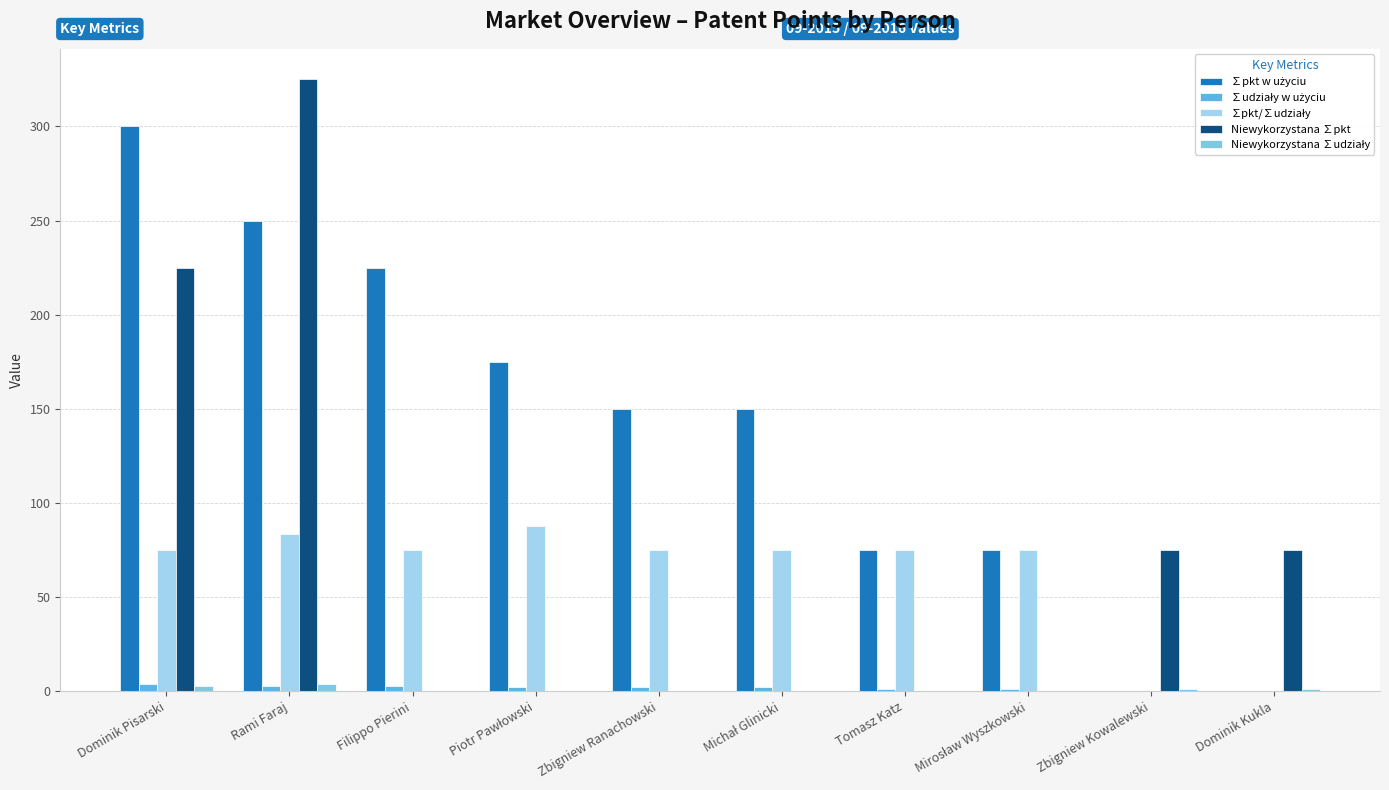

List the labels in order of ∑udziały w użyciu value, largest first.

Dominik Pisarski, Rami Faraj, Filippo Pierini, Piotr Pawłowski, Zbigniew Ranachowski, Michał Glinicki, Tomasz Katz, Mirosław Wyszkowski, Zbigniew Kowalewski, Dominik Kukla